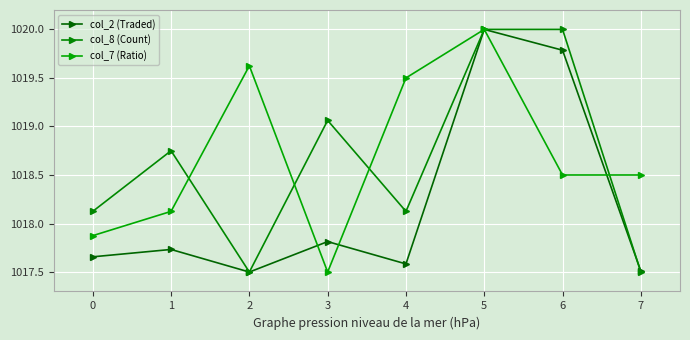

Does the chart have visible grid lines?

Yes